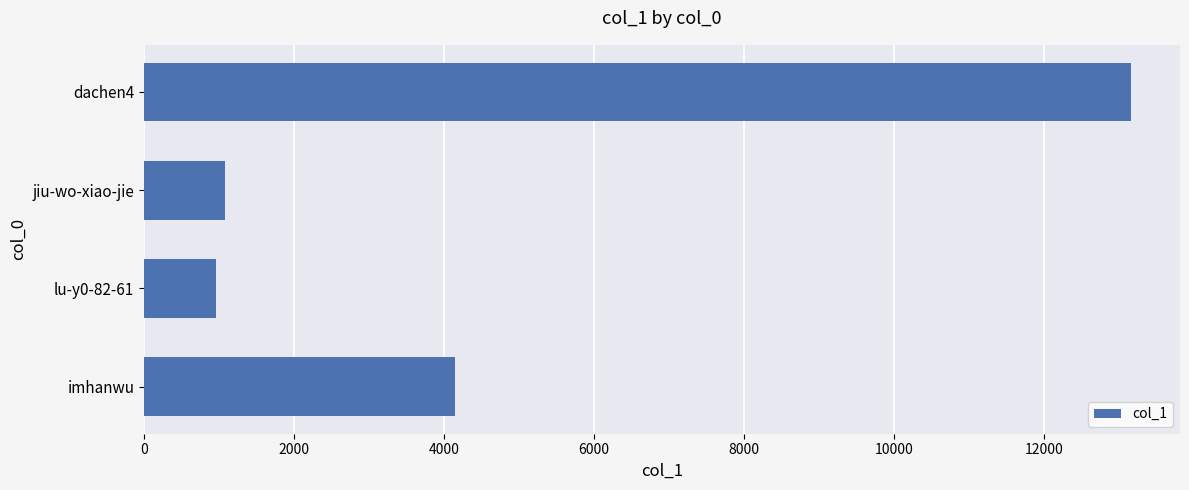

What is the average value?

4837